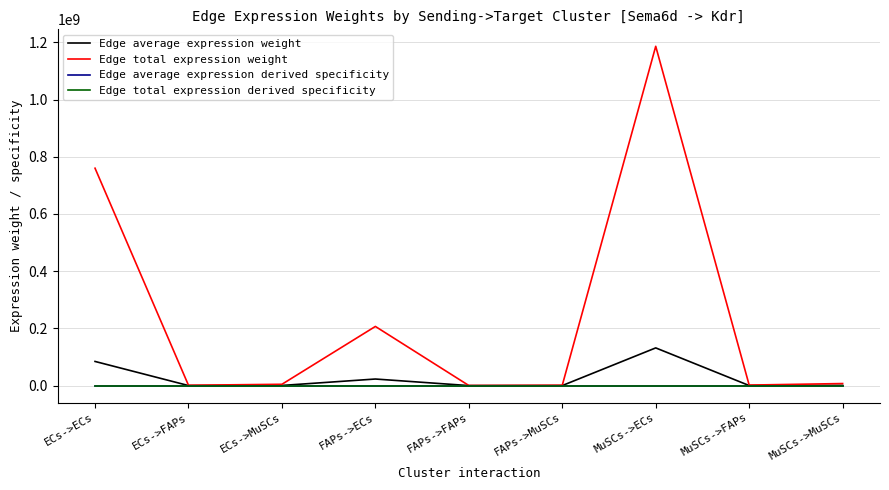

List the labels in order of Edge total expression derived specificity value, largest first.

MuSCs->ECs, ECs->ECs, FAPs->ECs, MuSCs->MuSCs, ECs->MuSCs, MuSCs->FAPs, FAPs->MuSCs, ECs->FAPs, FAPs->FAPs